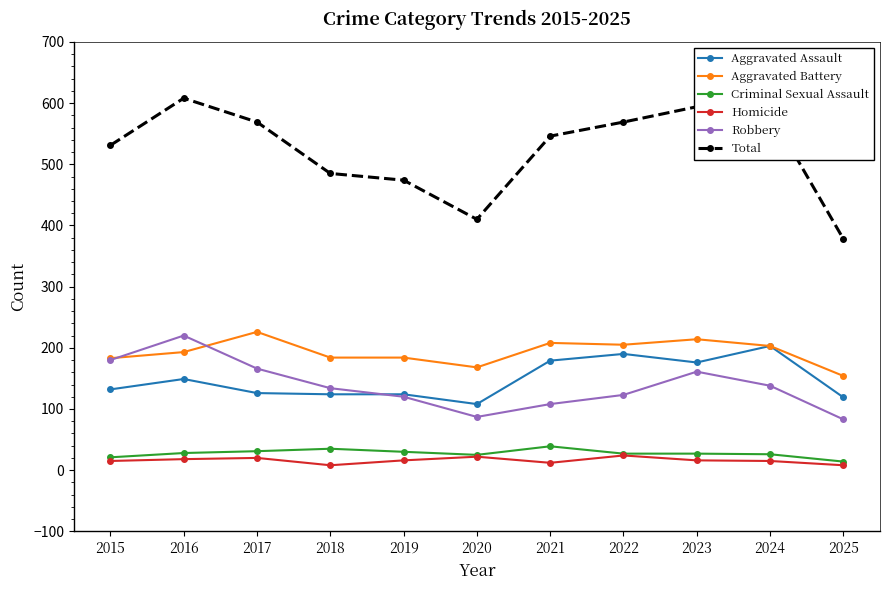

What is the difference between the highest and lowest values at 2019?

458